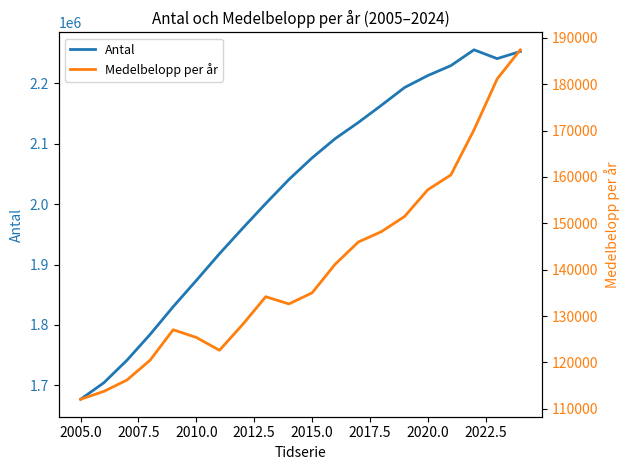

True or false: Medelbelopp per år and Antal cross at least once.

False